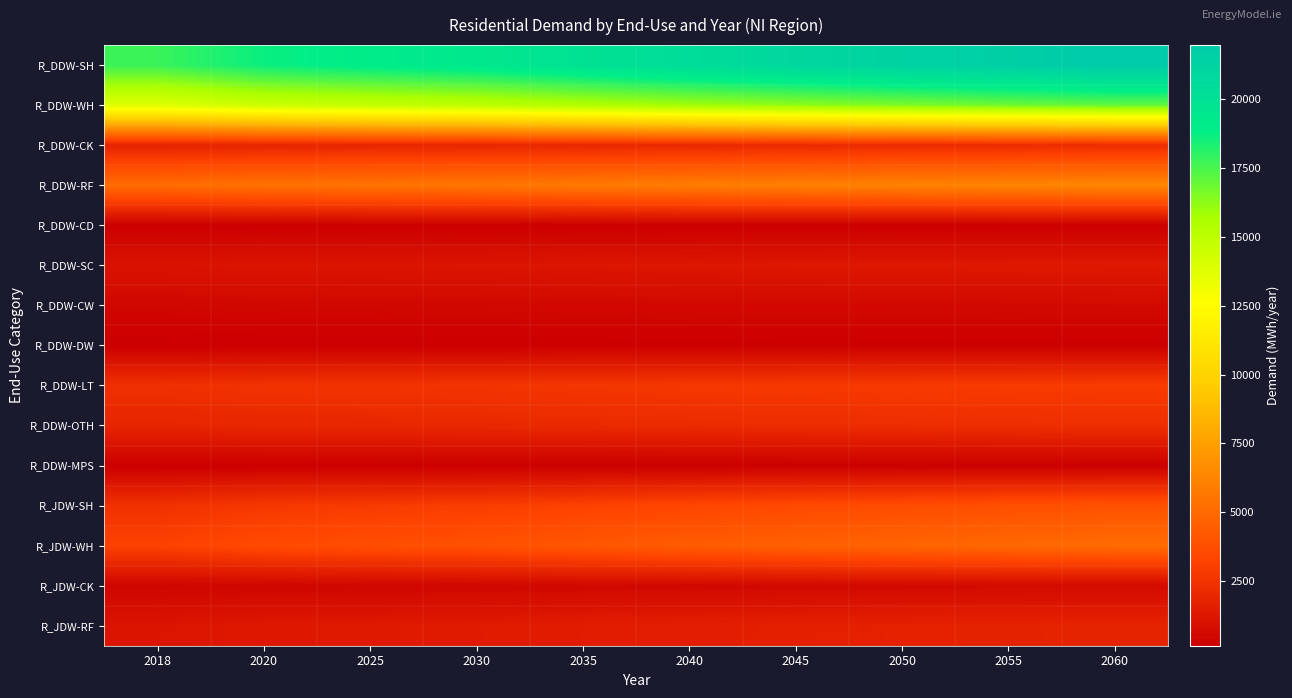

Between 2025 and 2035, which series saw the biggest shift?

R_DDW-SH